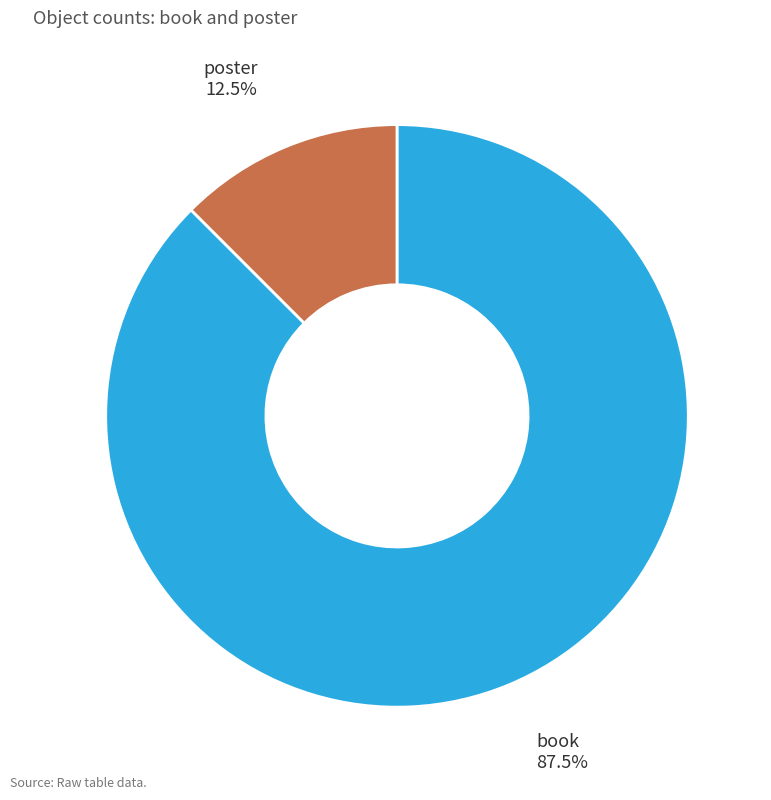

The book slice represents 73% of the pie. True or false?

False